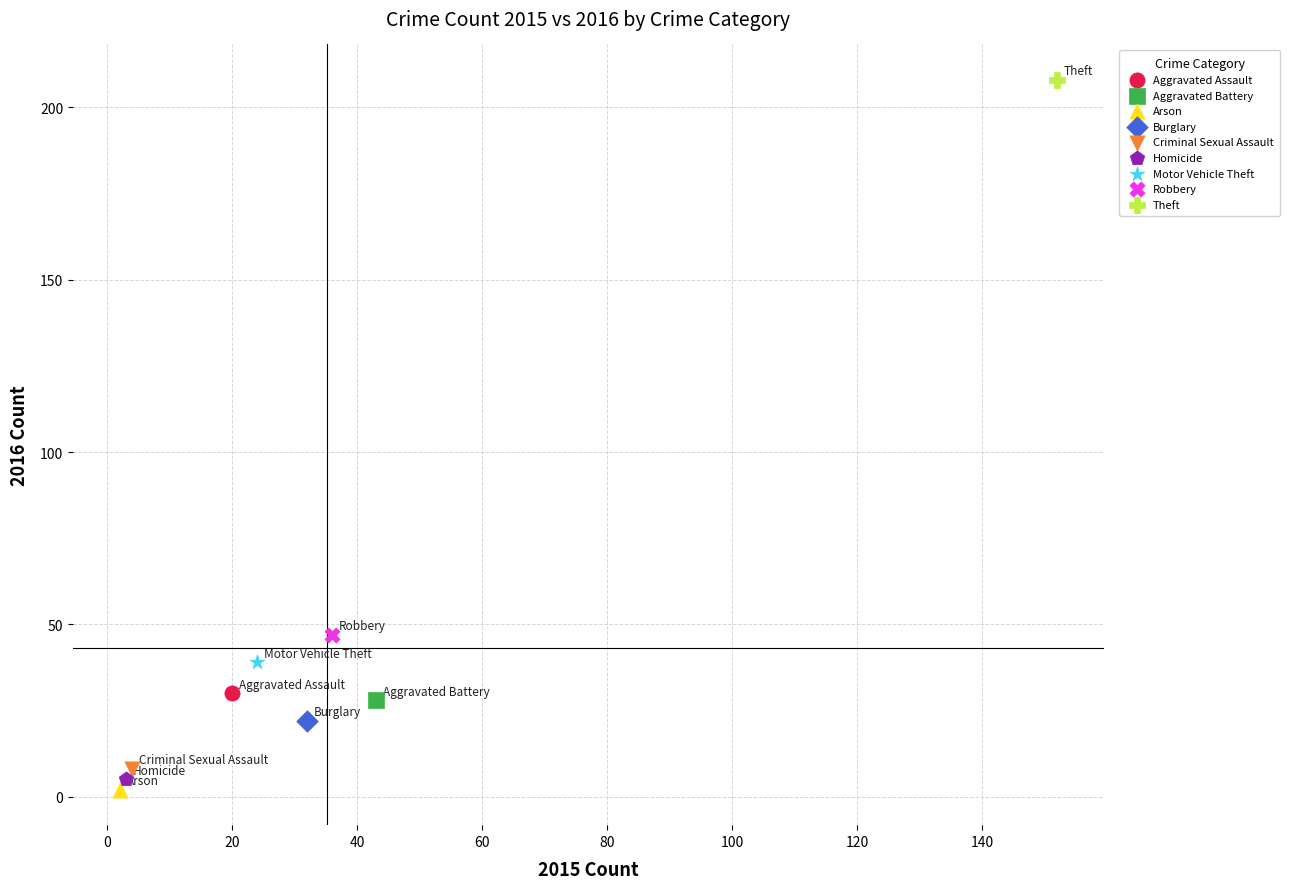

Which series contains the lowest Y value?

Arson